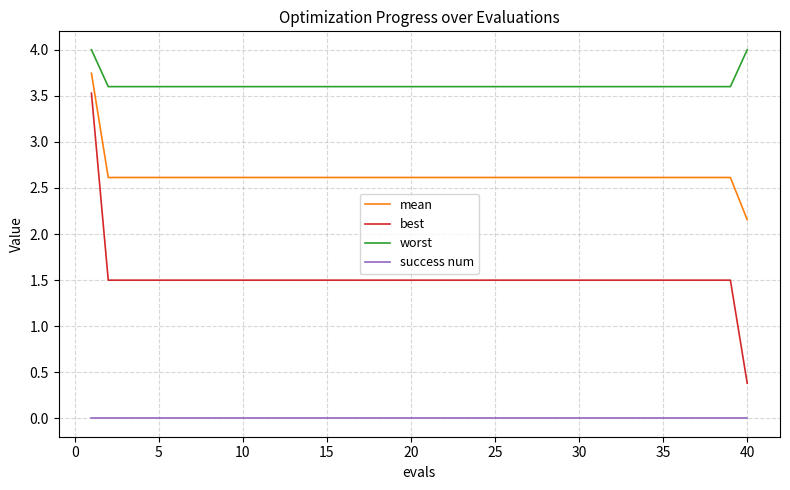

Which series has the widest spread of values?

best